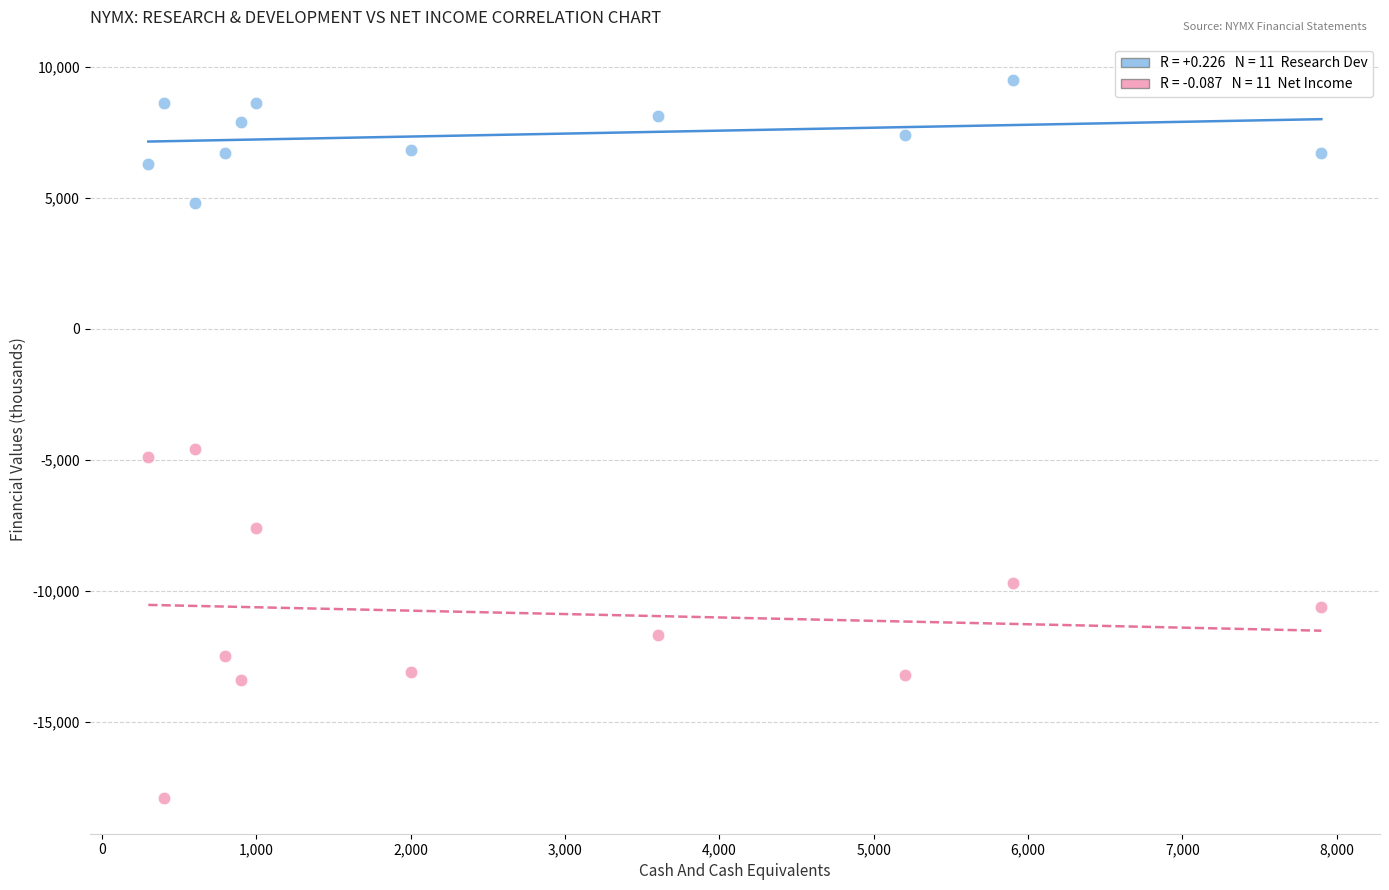

Across all data points, what is the range of Y values (max minus min)?

27400